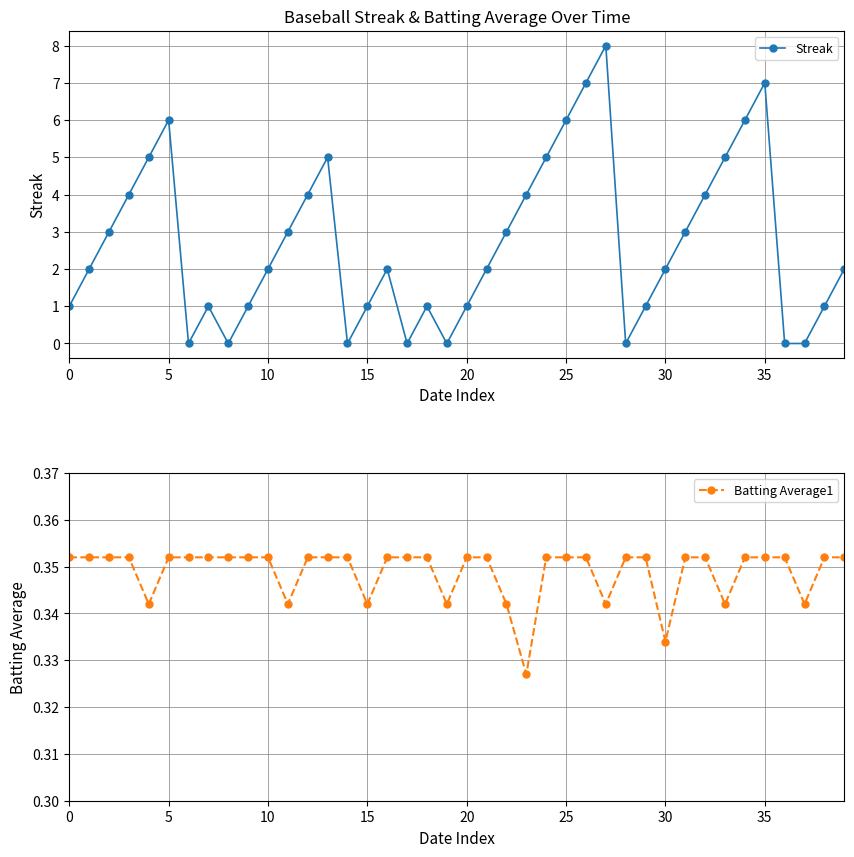

How many data points in Streak are above 2?

18